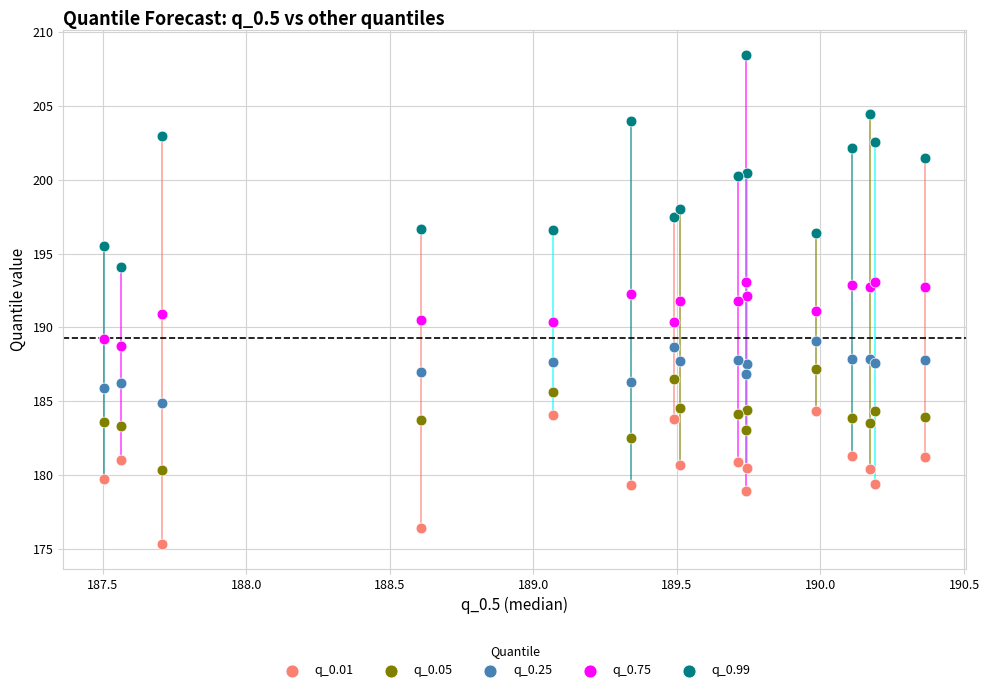

What is the X range (max minus min) for the scatter plot?

2.9